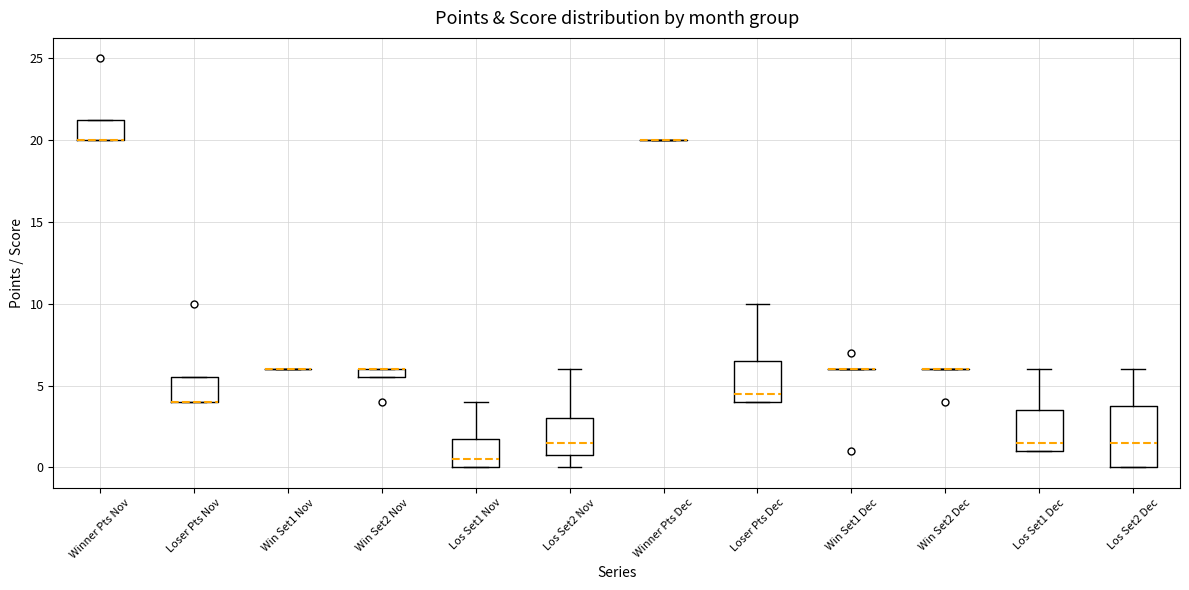

Where is the lower edge of the box for Winner Pts Nov on the y-axis? The values are not printed on the chart, so give them approximately, as read against the axis.

20.0